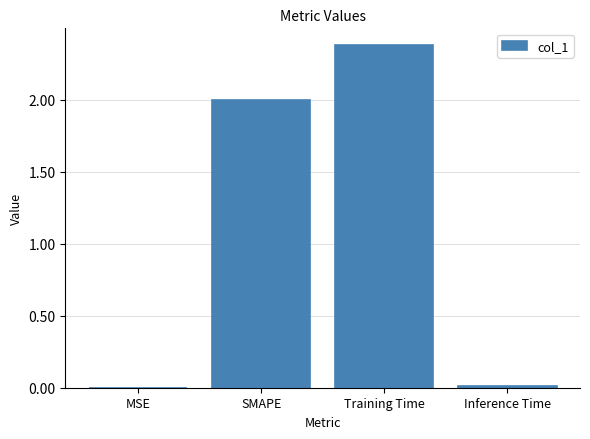

Between Inference Time and SMAPE, which is larger?

SMAPE